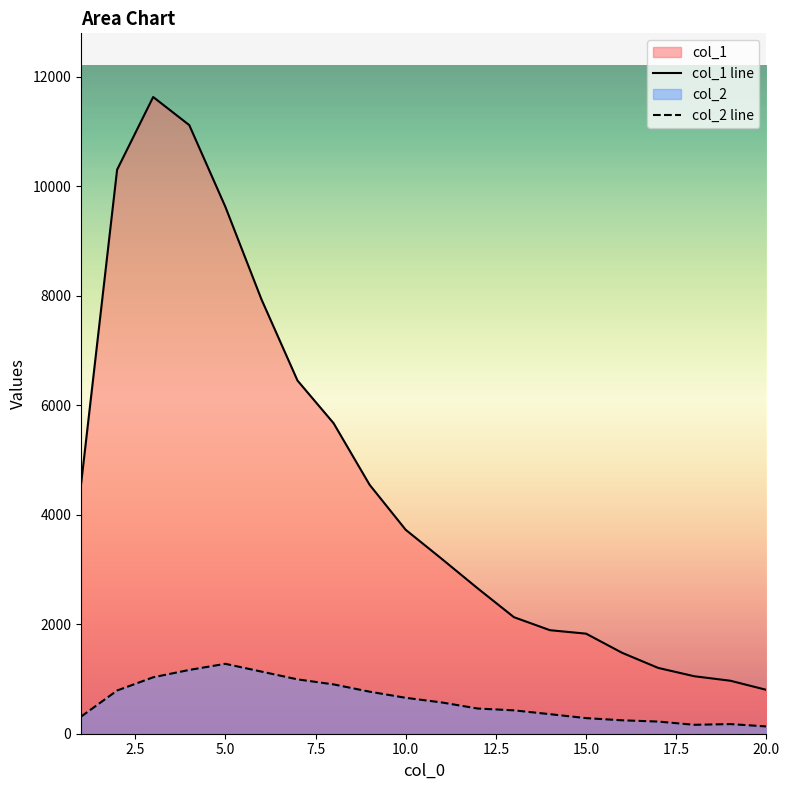

What is the lowest value of the col_1 line series?

801